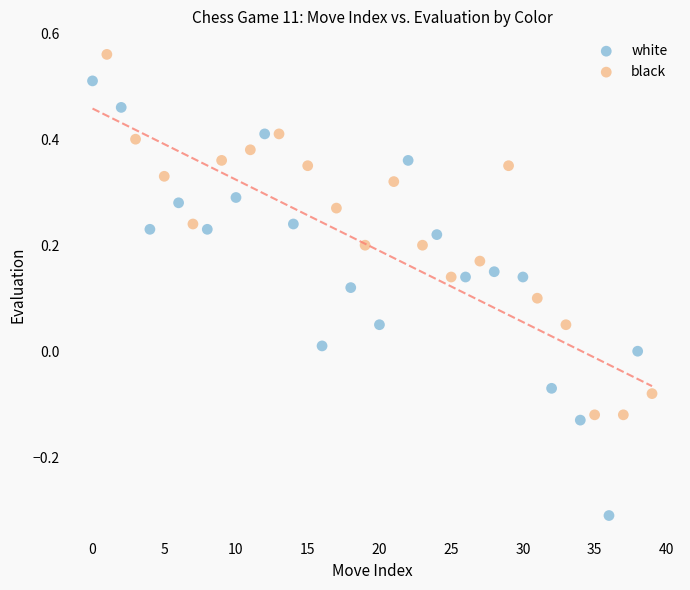

What are all the series names shown in the legend?

white, black